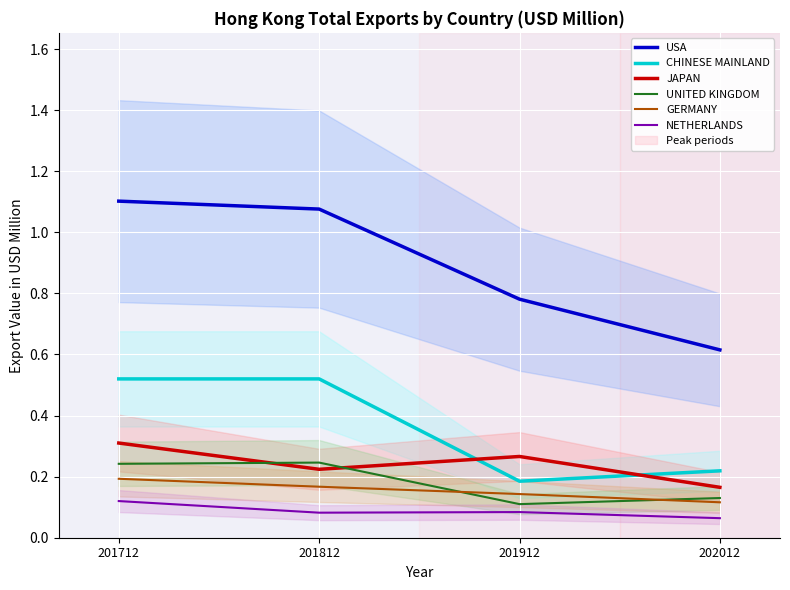

Rank the series at 201912 from highest to lowest value.

USA, JAPAN, CHINESE MAINLAND, GERMANY, UNITED KINGDOM, NETHERLANDS